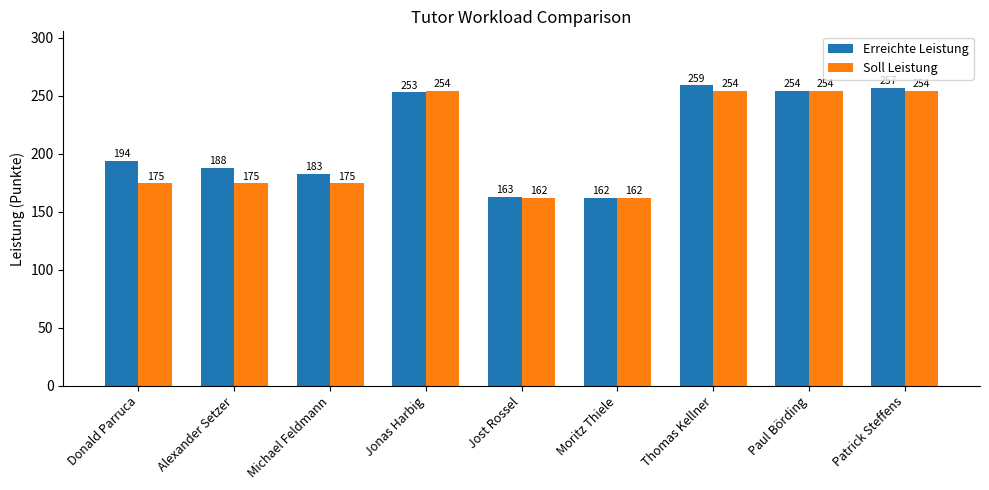

Between Jonas Harbig and Thomas Kellner, which series saw the biggest shift?

Erreichte Leistung